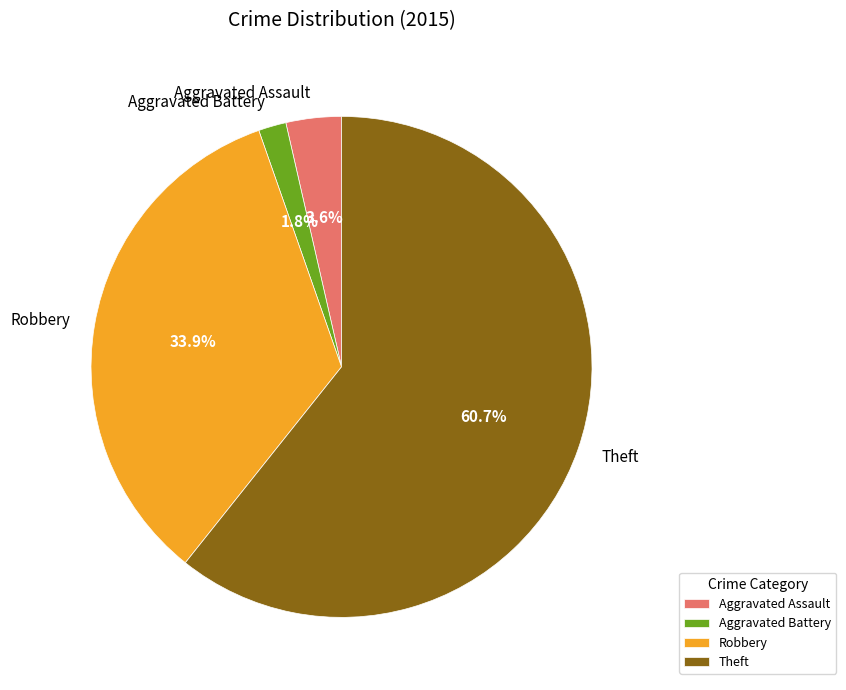

To the nearest percent, what is the difference between the largest and smallest slice percentages?

59%